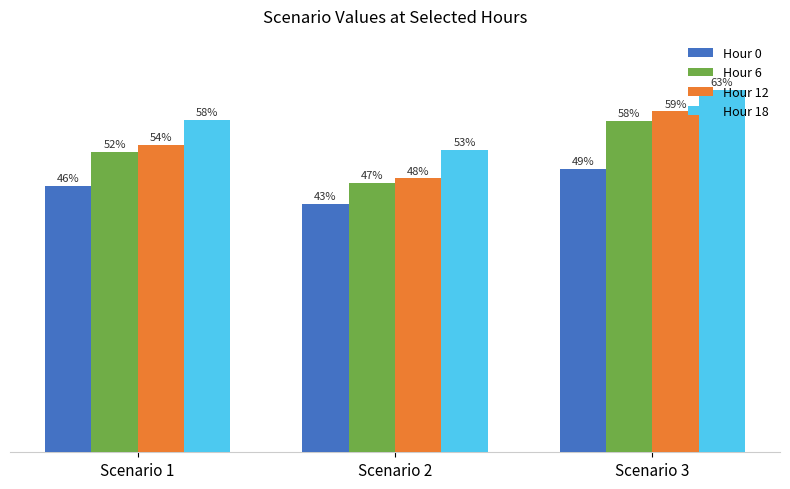

Which series changed the most between Scenario 1 and Scenario 2?

Hour 12